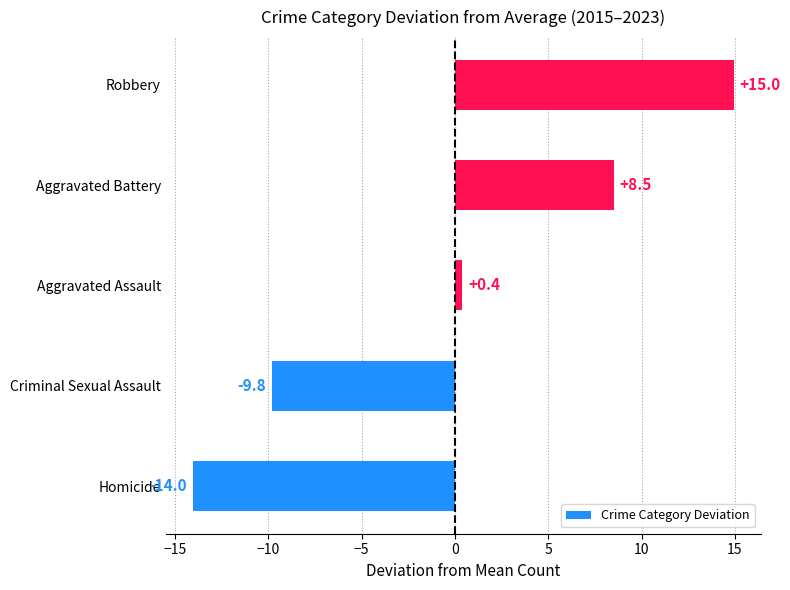

The chart shows a value of 0.4 at Aggravated Assault. True or false?

True